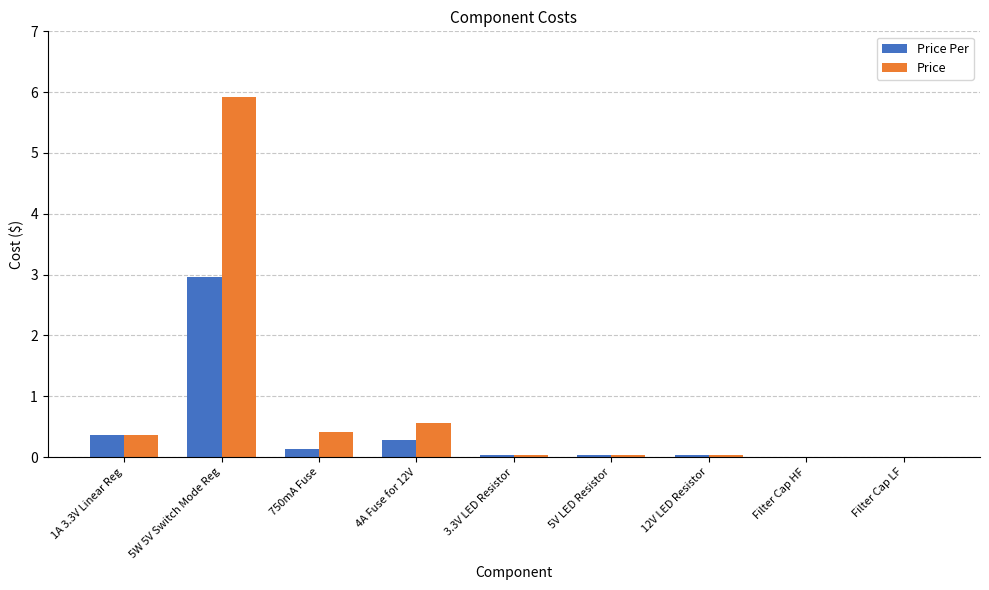

The Price series shows 5.9 at 5W 5V Switch Mode Reg. True or false?

True